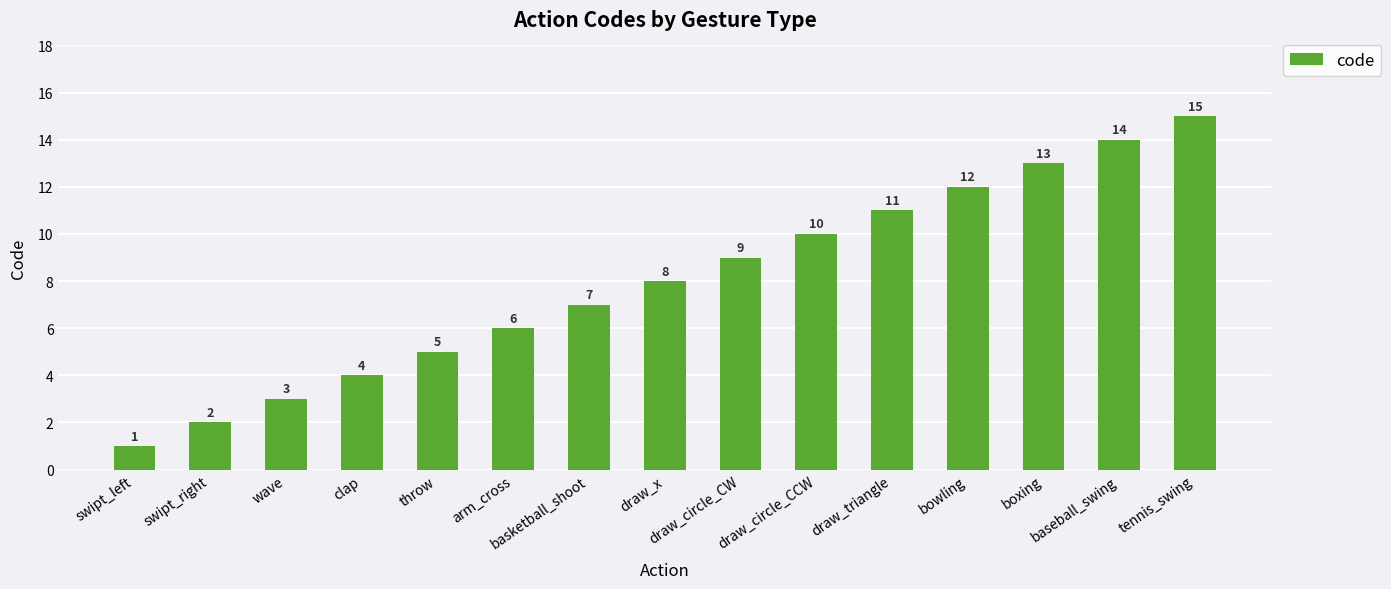

Between tennis_swing and arm_cross, which is larger?

tennis_swing